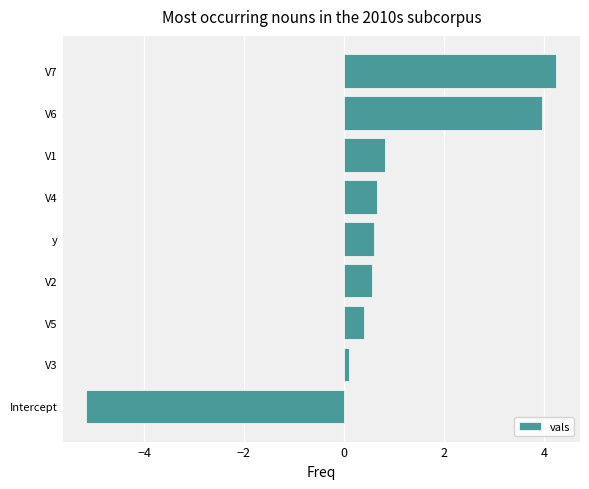

Where is the data nearest to the value 0?

V3